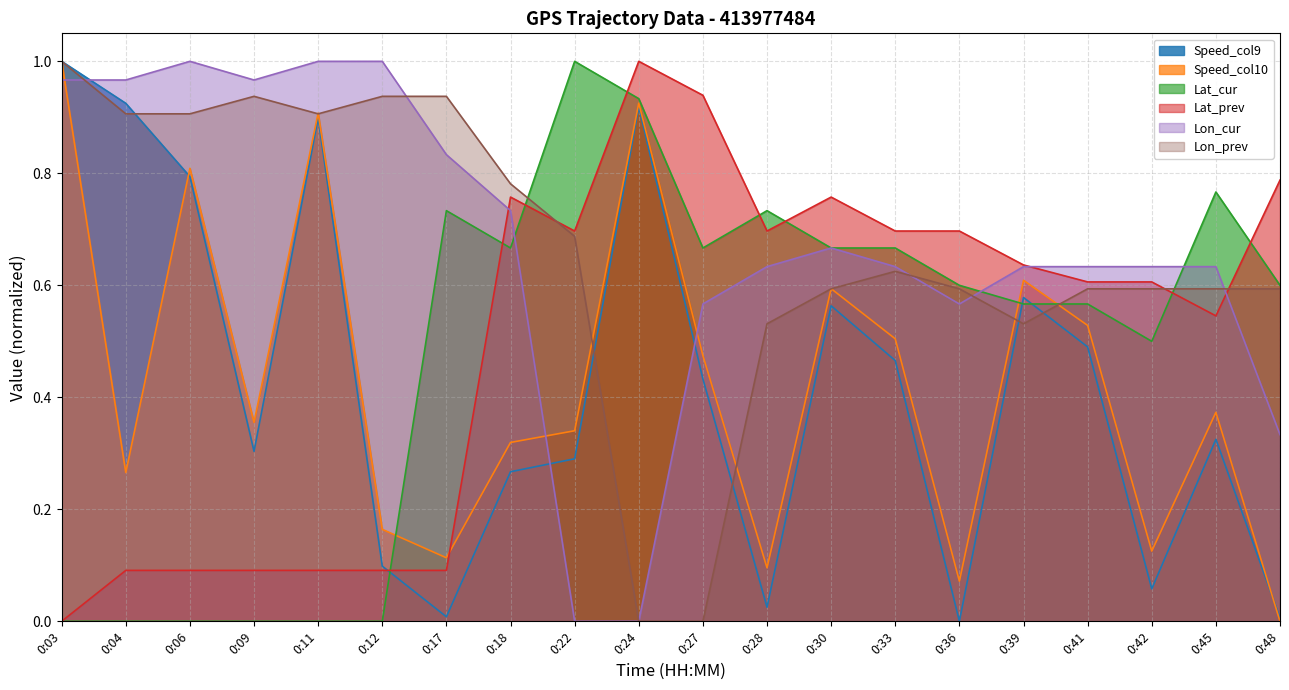

The Speed_col10 series shows 0.0 at 0:28. True or false?

False